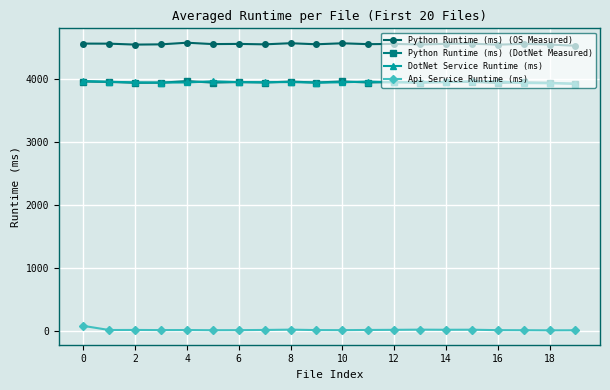

True or false: Python Runtime (ms) (DotNet Measured) has more than 2 points higher than both neighbors.

True